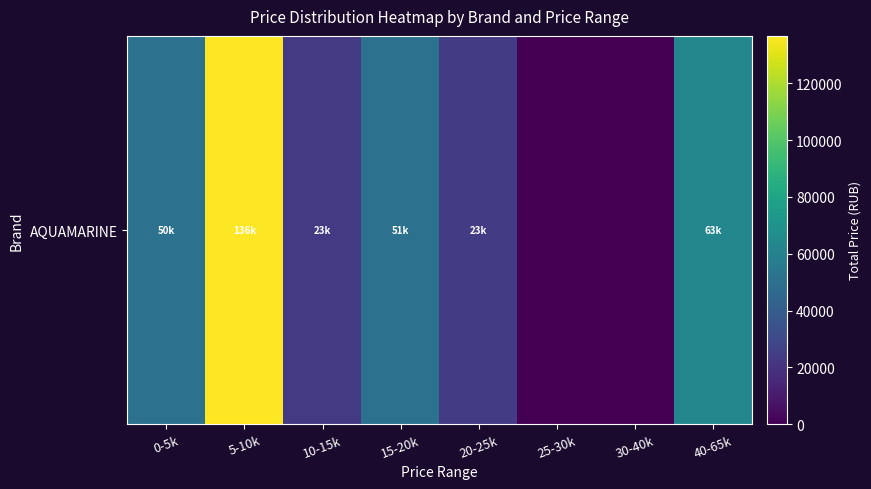

List the labels in order of value, largest first.

5-10k, 40-65k, 15-20k, 0-5k, 20-25k, 10-15k, 25-30k, 30-40k